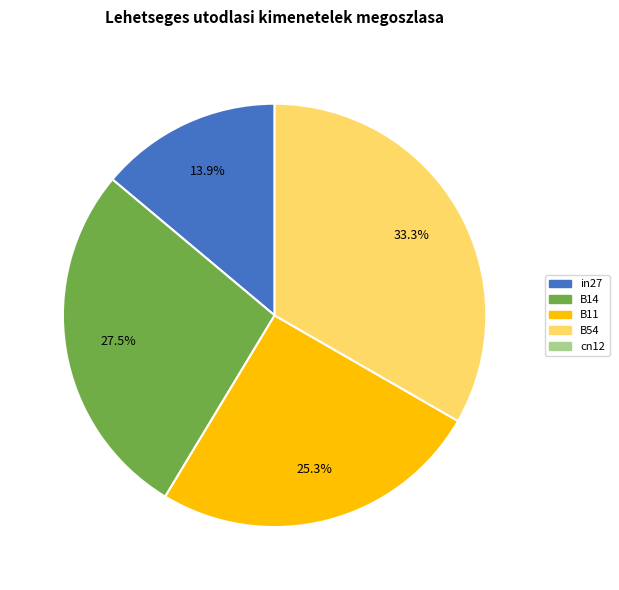

Rank the categories by value from highest to lowest.

B54, B14, B11, in27, cn12